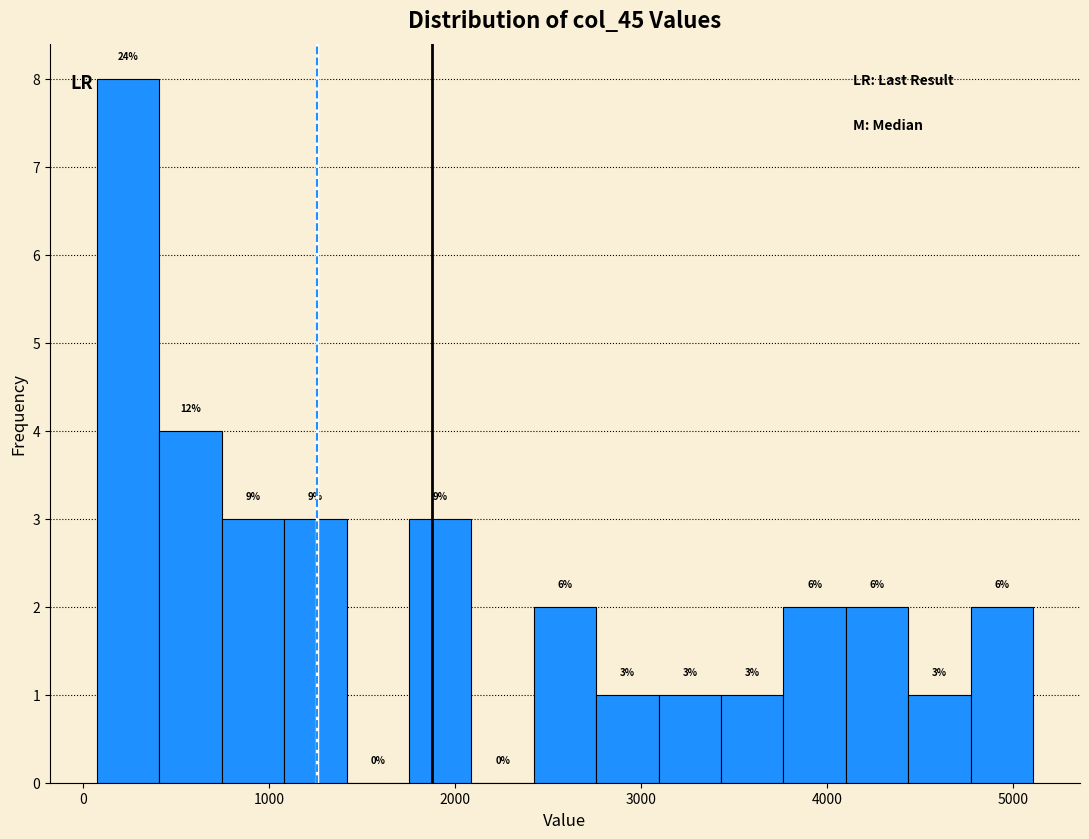

Around what value on the x-axis is the tallest bar? Give the approximate position of its centre, as read against the axis.

200